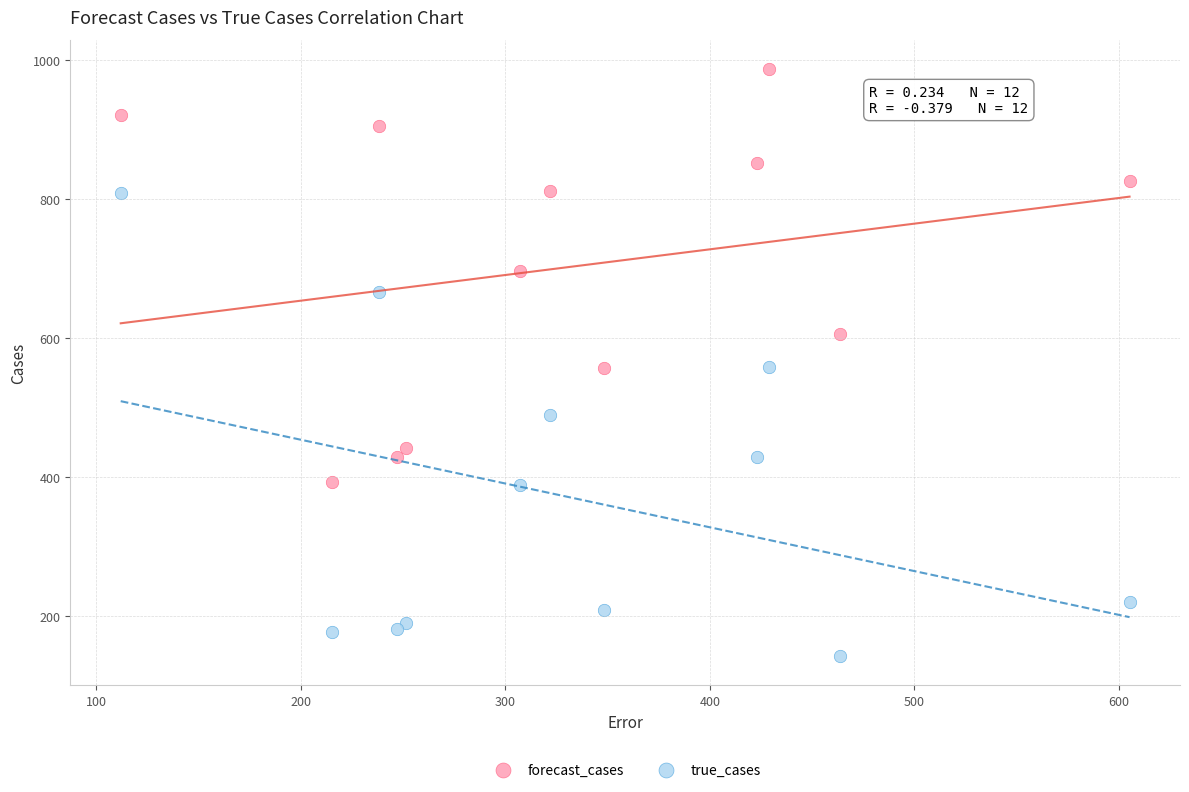

Which series contains the lowest Y value?

true_cases